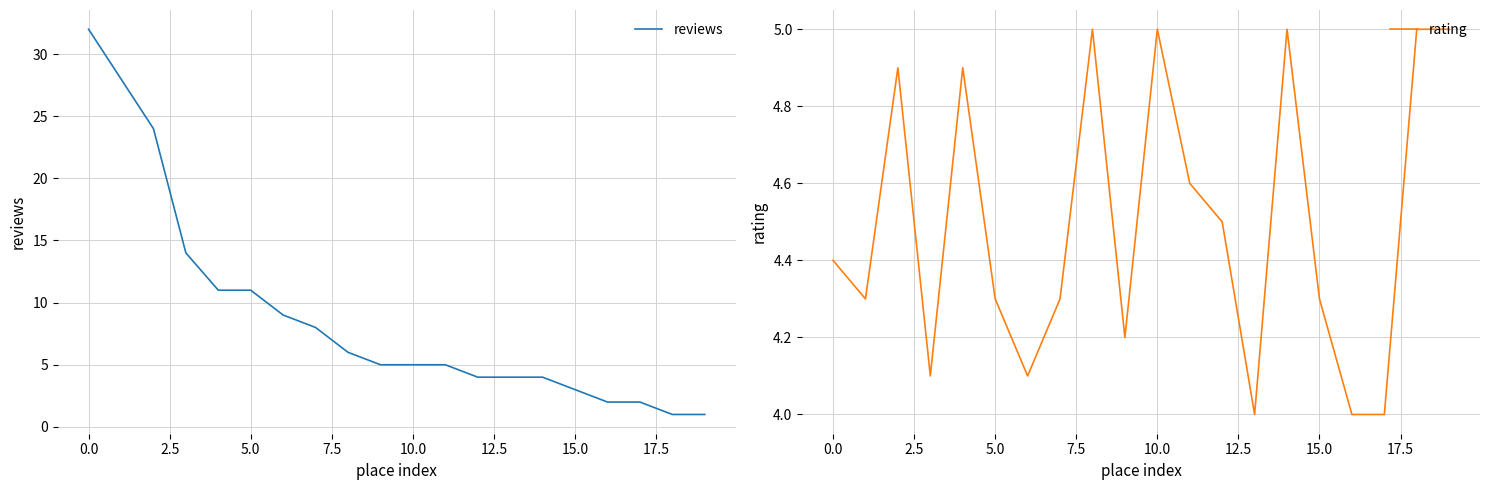

The rating series shows 8.4 at 19. True or false?

False